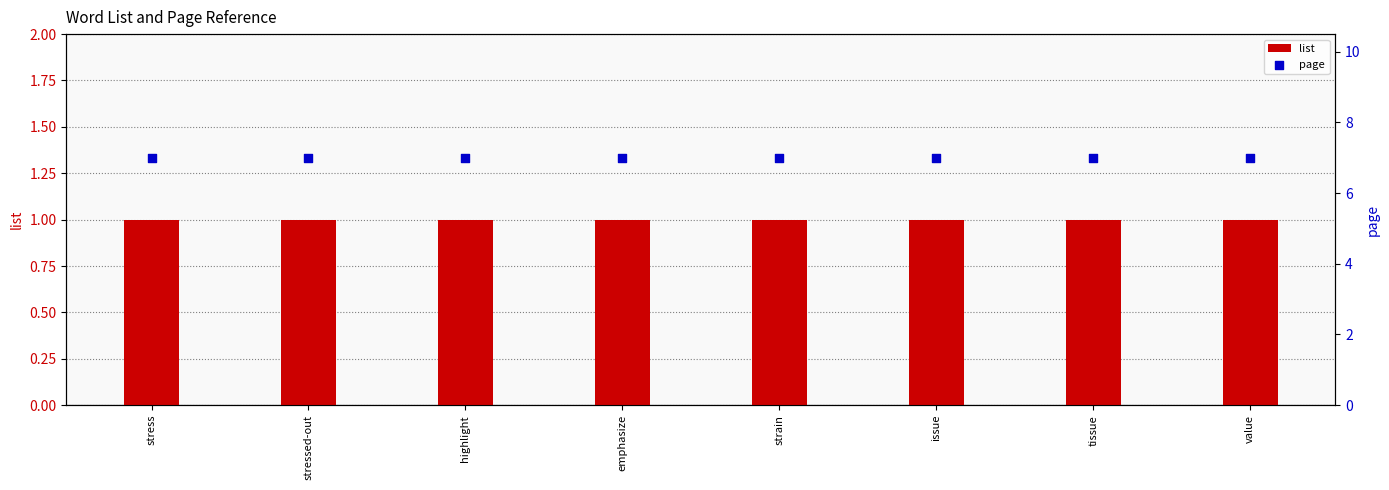

Which series reaches the maximum Y coordinate?

page